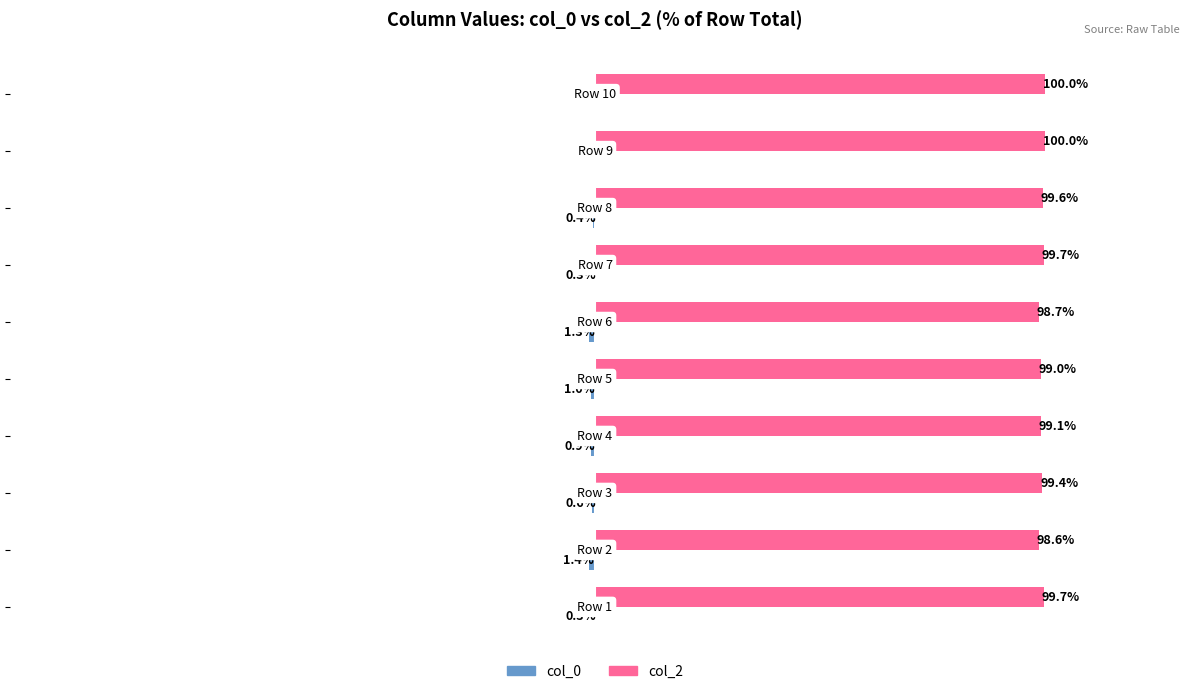

Which series has the largest total across all categories?

col_2